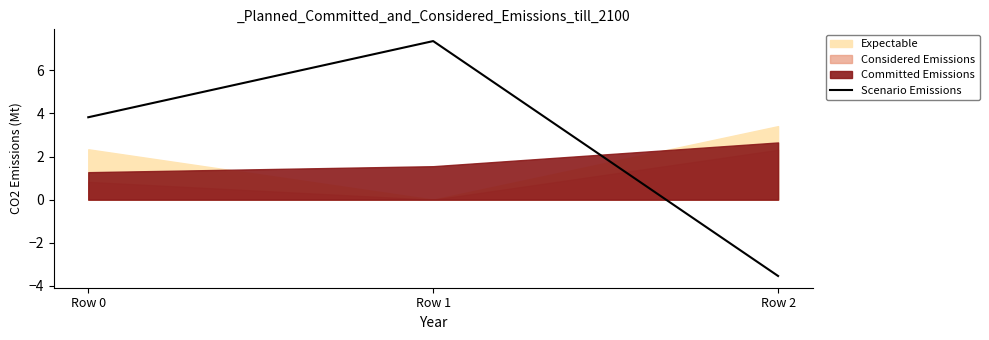

Rank the categories by Scenario Emissions value from lowest to highest.

Row 2, Row 0, Row 1